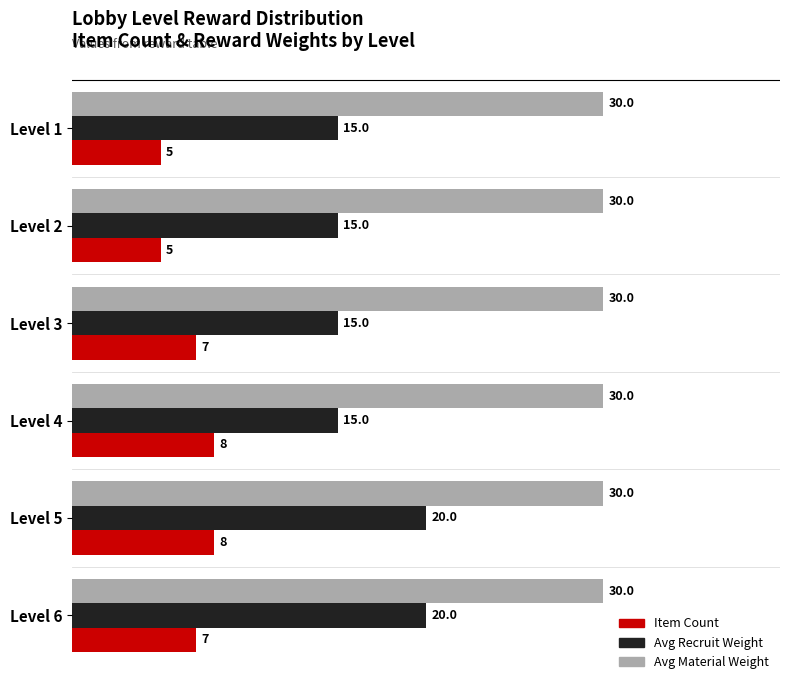

List the series in order of their overall mean, lowest first.

Item Count, Avg Recruit Weight, Avg Material Weight